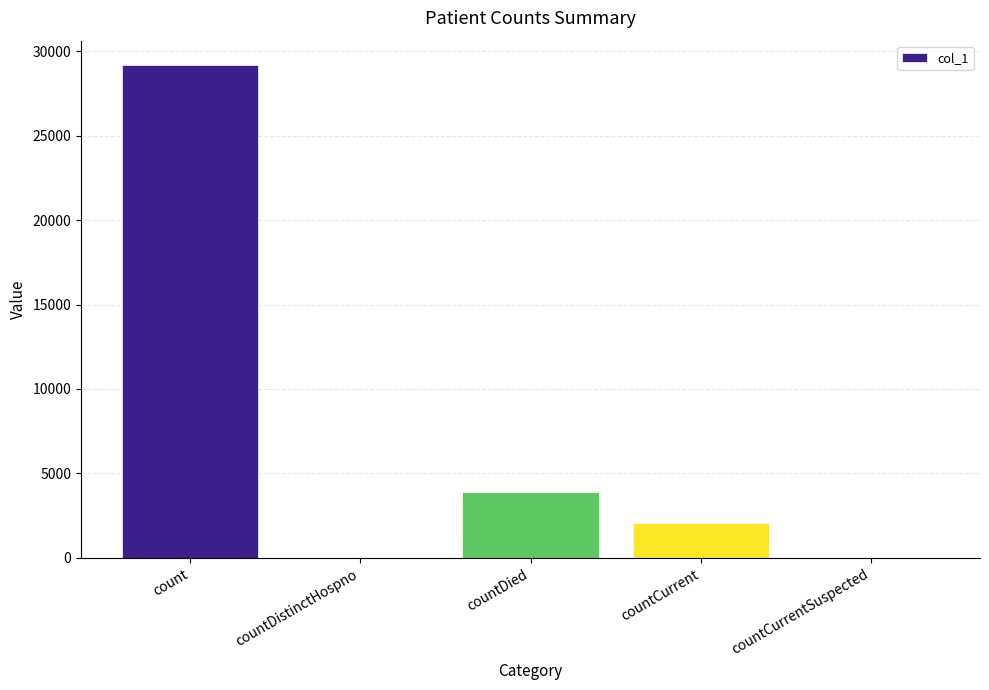

Reading left to right, transcribe all the data shown in this chart.

count=29163	countDistinctHospno=0	countDied=3893	countCurrent=2076	countCurrentSuspected=0